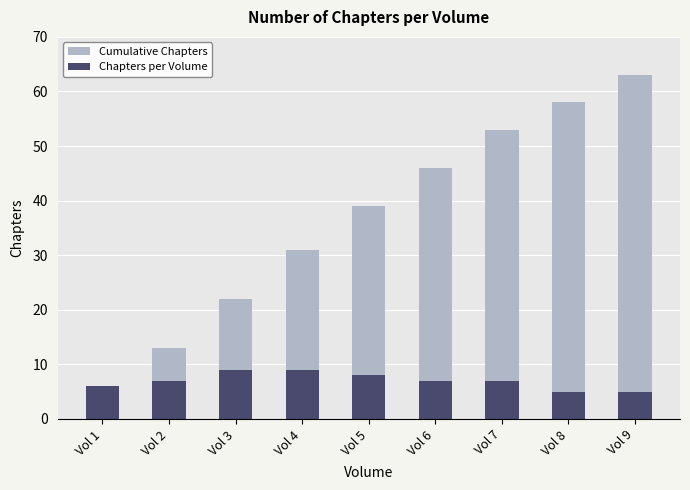

The Cumulative Chapters series shows 39 at Vol 5. True or false?

True